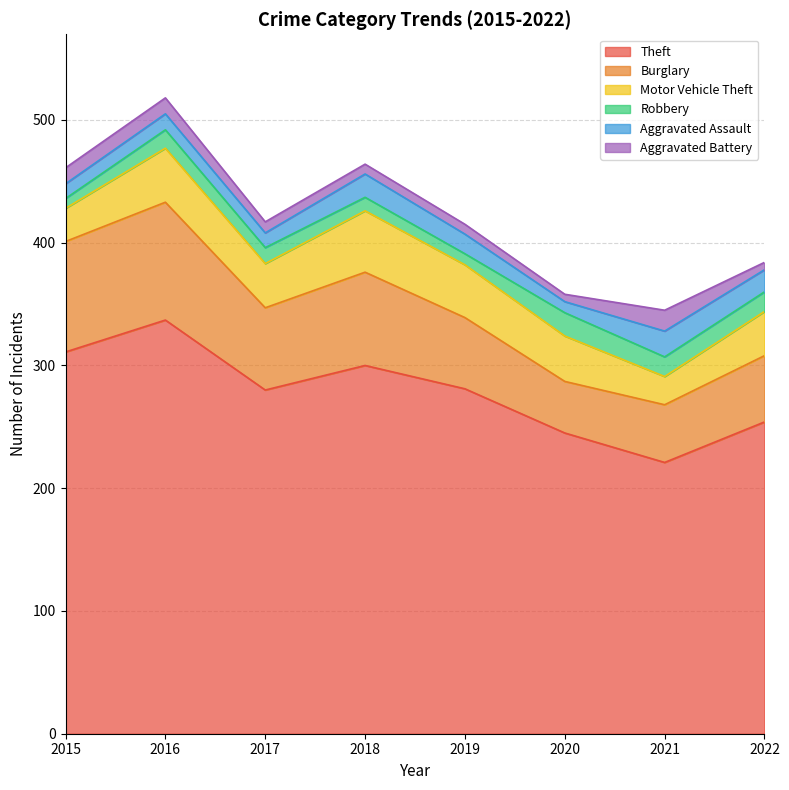

True or false: Burglary and Aggravated Assault intersect in this chart.

False